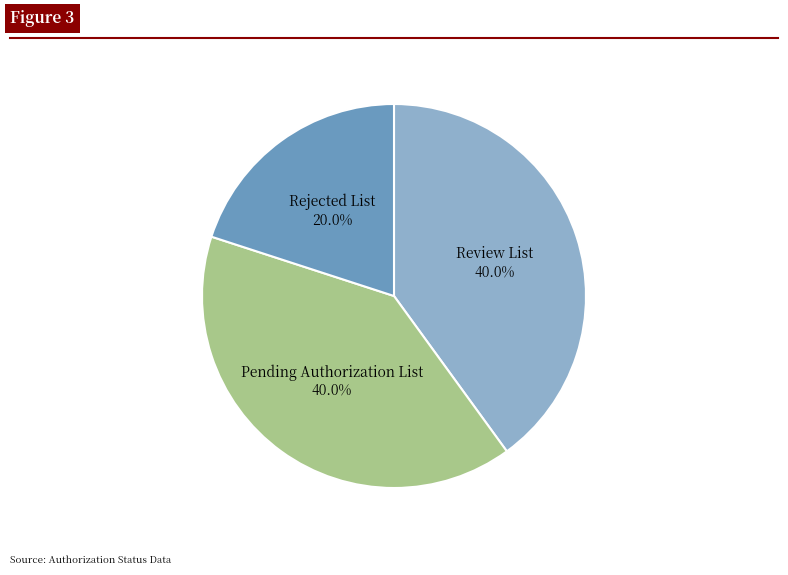

Is there a majority slice in this chart?

No